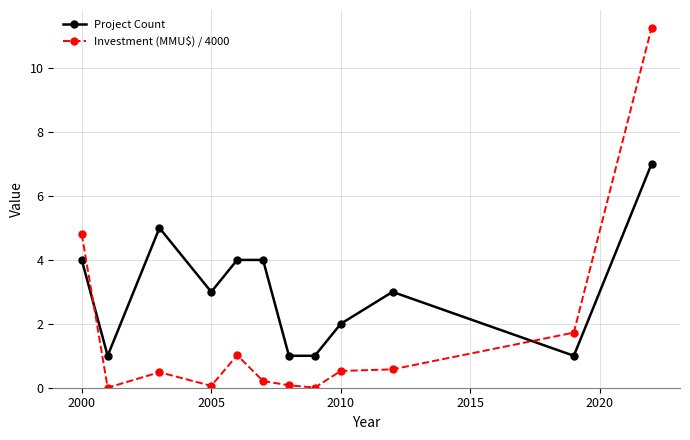

What is the difference between the maximum and minimum values in the Investment (MMU$) / 4000 series?

11.3